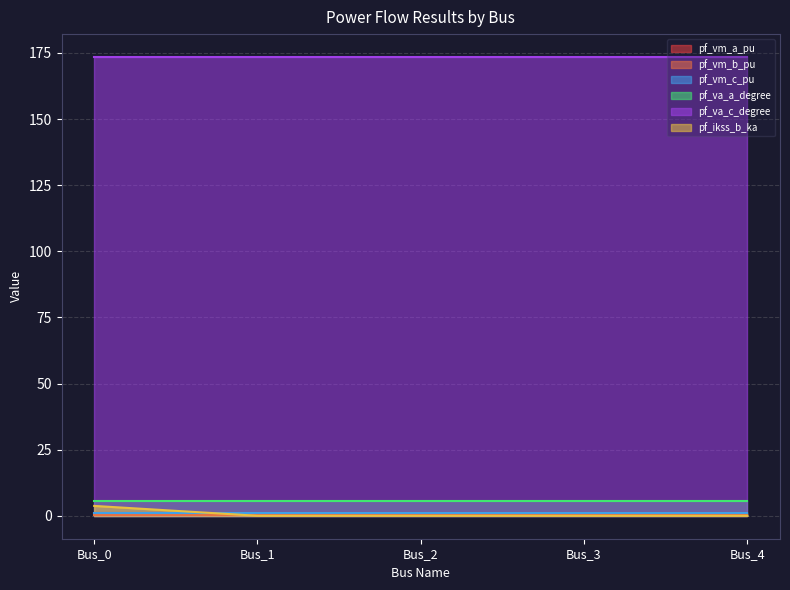

True or false: pf_vm_a_pu and pf_va_c_degree cross at least once.

False